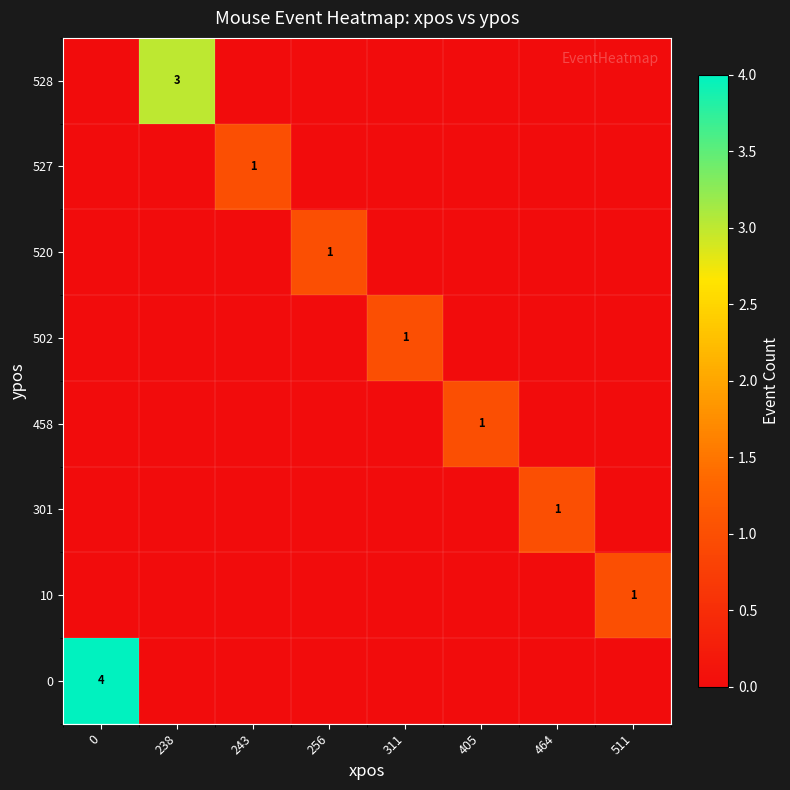

The value of 527 at 243 is 0. True or false?

False